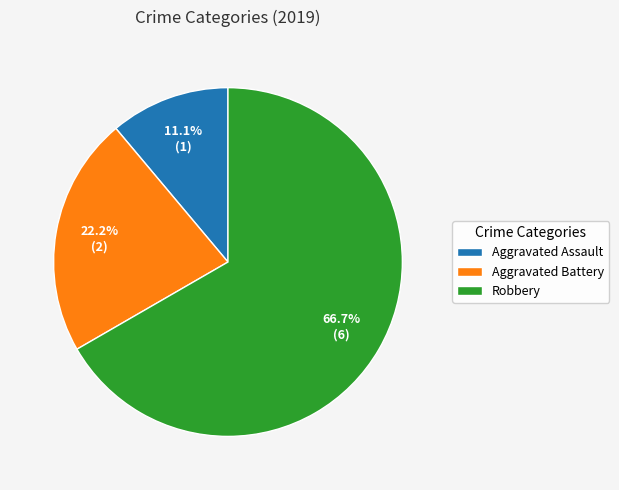

Rank the categories by value from highest to lowest.

Robbery, Aggravated Battery, Aggravated Assault